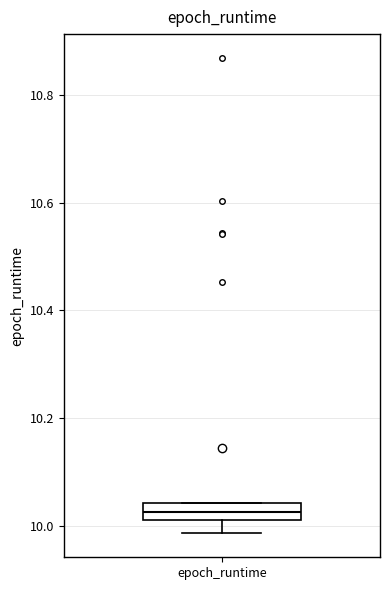

Transcribe this box plot: give where the median line is, the range the box spans, and where the two whiskers end, as read against the y-axis. The values are not printed on the chart, so give them approximately, as read against the axis.

median 10.02 (inside the box), box 10.02 to 10.04, whiskers 9.98 to 10.04